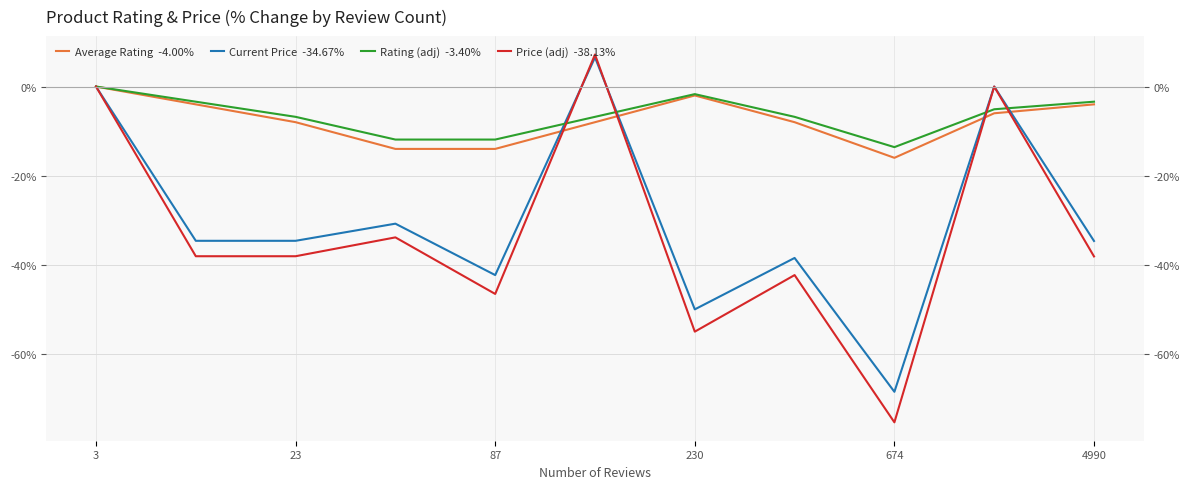

True or false: Price (adj)  -38.13% and Current Price  -34.67% intersect in this chart.

True